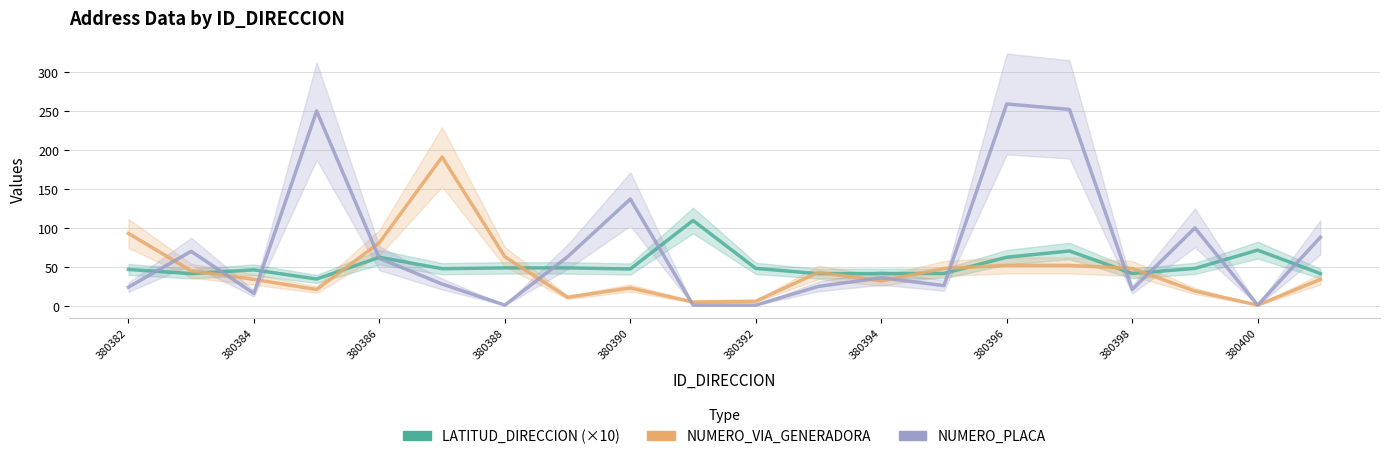

Between 16 and 17, which is larger?

17